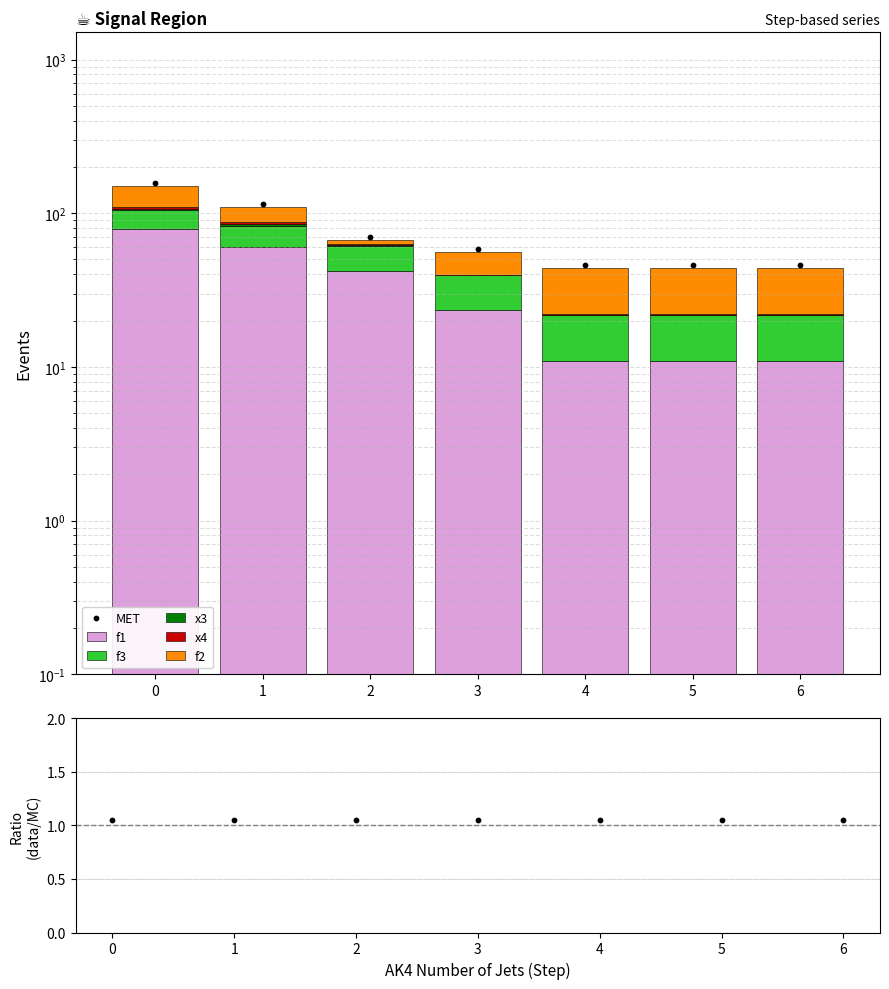

Is the value of x3 at 4 greater than the value of f2 at 4?

No